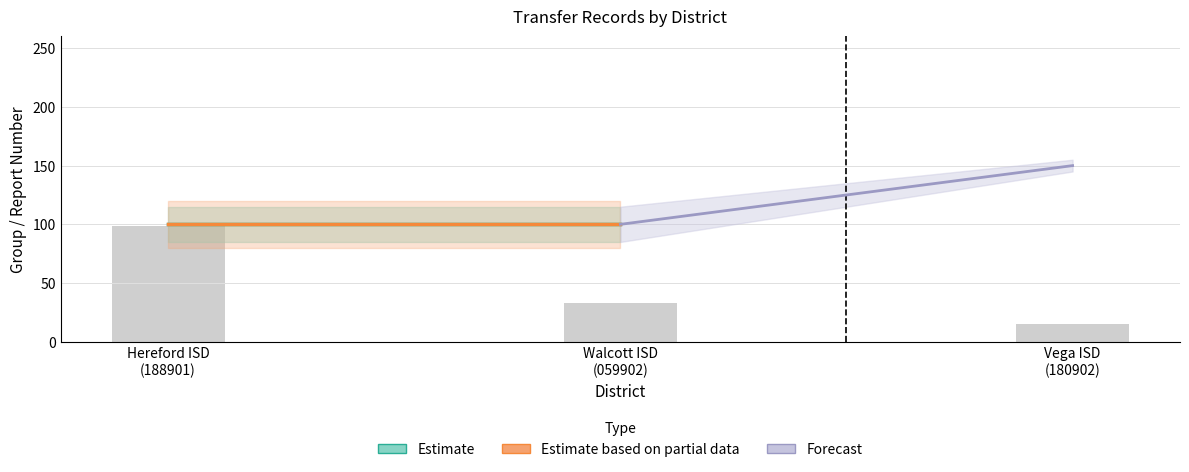

Reading left to right, extract all data points from this chart.

99	33	15